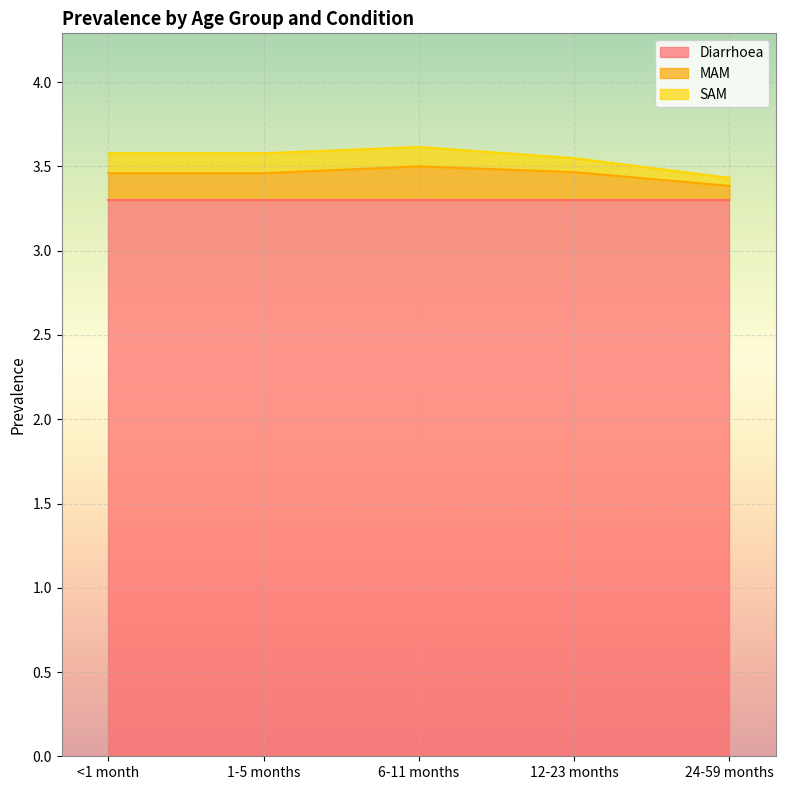

Reading right to left, list all the values displayed in this chart.

Diarrhoea: 24-59 months=3.3	12-23 months=3.3	6-11 months=3.3	1-5 months=3.3	<1 month=3.3
MAM: 24-59 months=0.1	12-23 months=0.2	6-11 months=0.2	1-5 months=0.2	<1 month=0.2
SAM: 24-59 months=0.0	12-23 months=0.1	6-11 months=0.1	1-5 months=0.1	<1 month=0.1